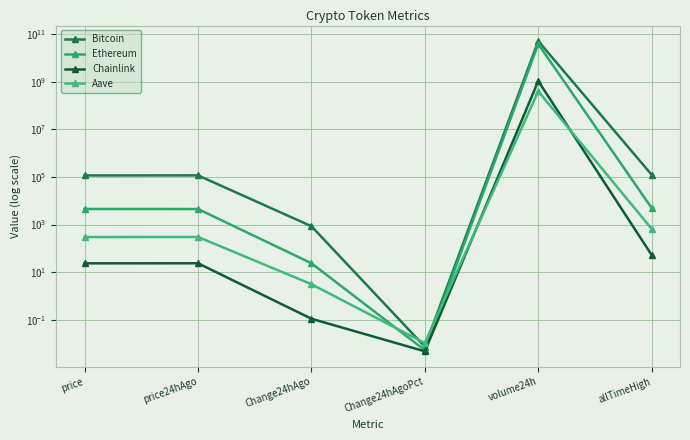

The value of Bitcoin at price24hAgo is 116654.0. True or false?

True